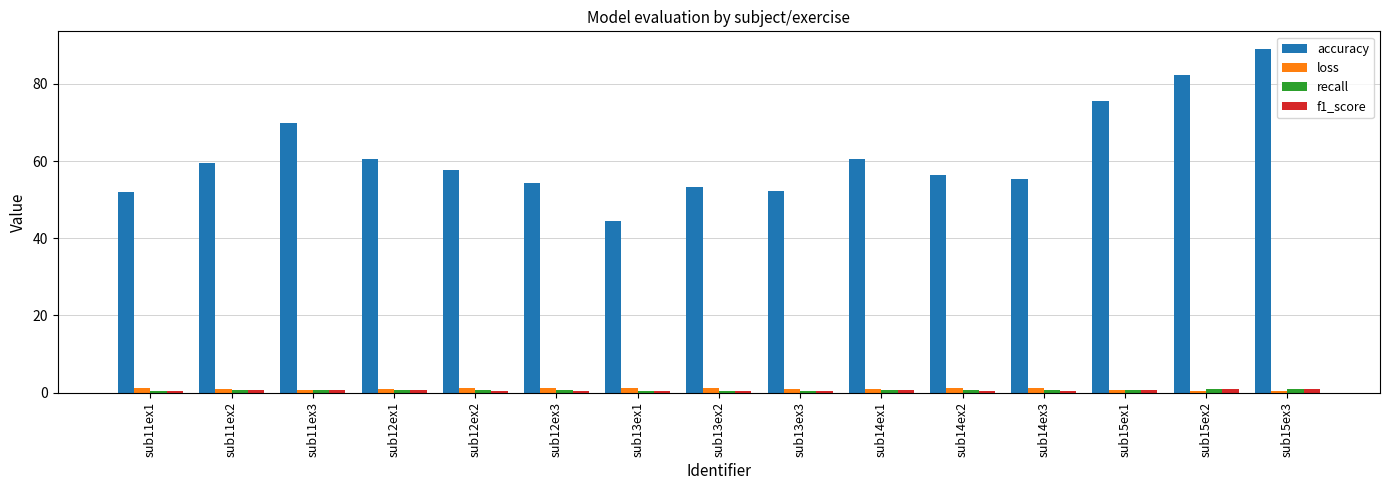

Which series has the largest range (max minus min)?

accuracy